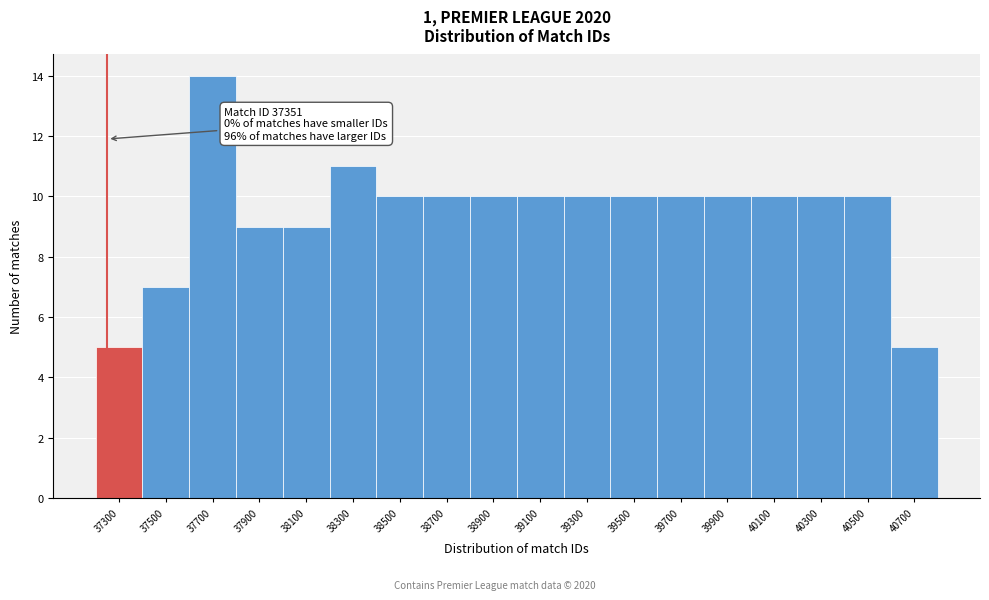

Reading left to right, list all the values displayed in this chart.

37300=5	37500=7	37700=14	37900=9	38100=9	38300=11	38500=10	38700=10	38900=10	39100=10	39300=10	39500=10	39700=10	39900=10	40100=10	40300=10	40500=10	40700=5